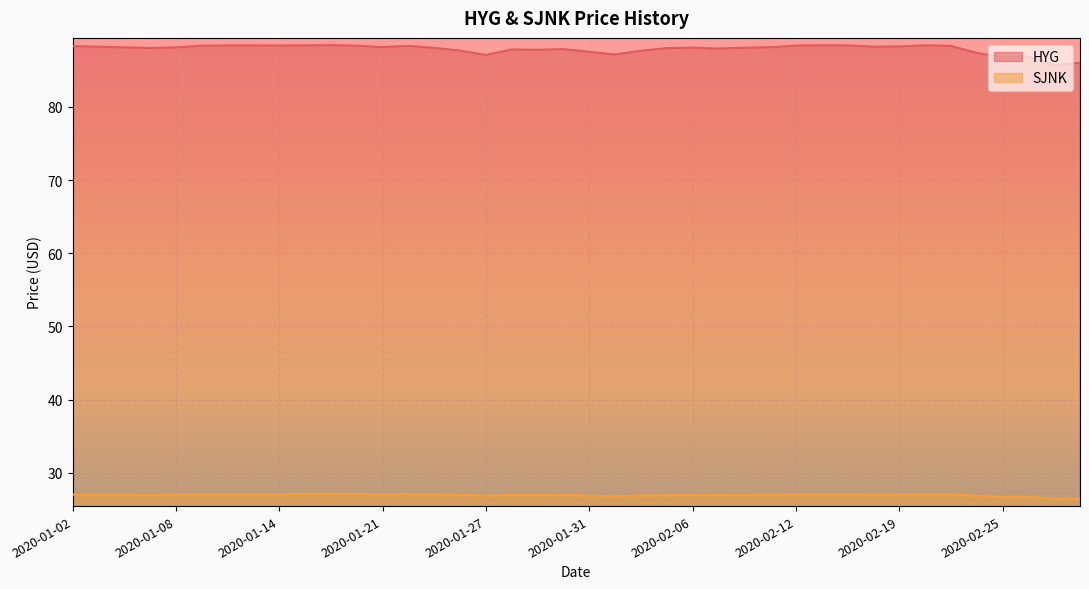

Which series changed the most between 2020-01-09 and 2020-02-03?

HYG